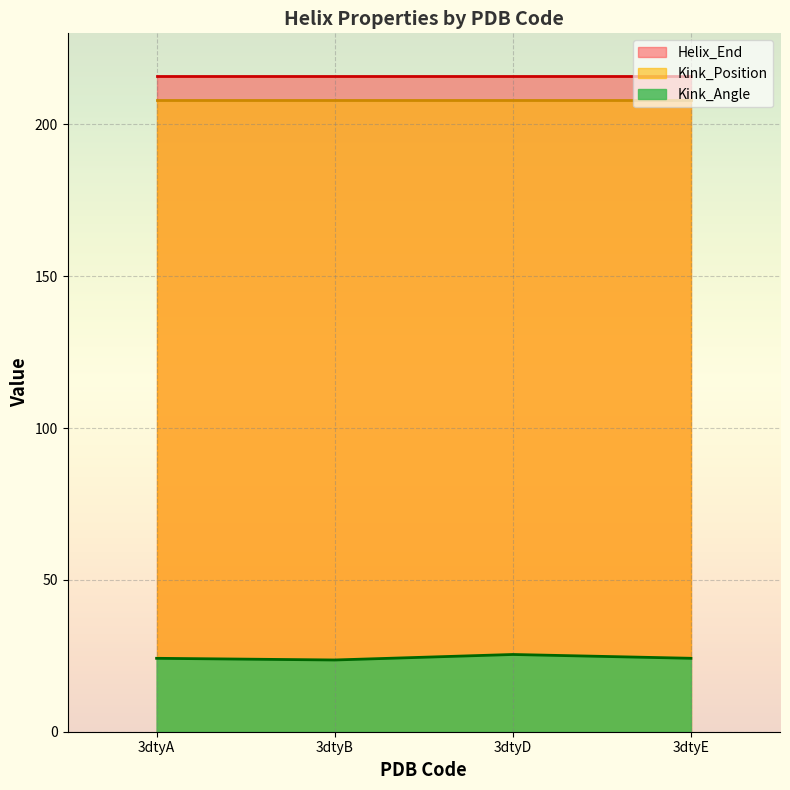

Rank the series by their maximum value, from lowest to highest.

Kink_Angle, Kink_Position, Helix_End